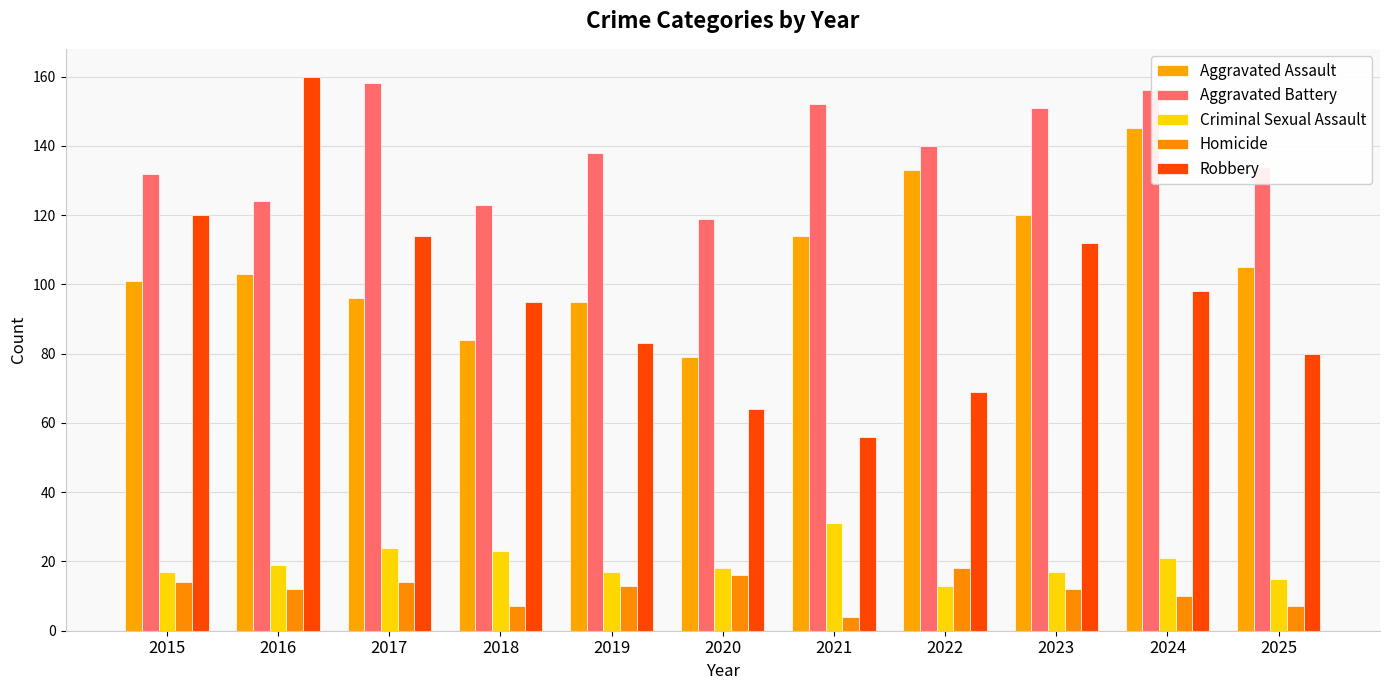

Are the bars grouped side by side (vs. stacked)?

Yes